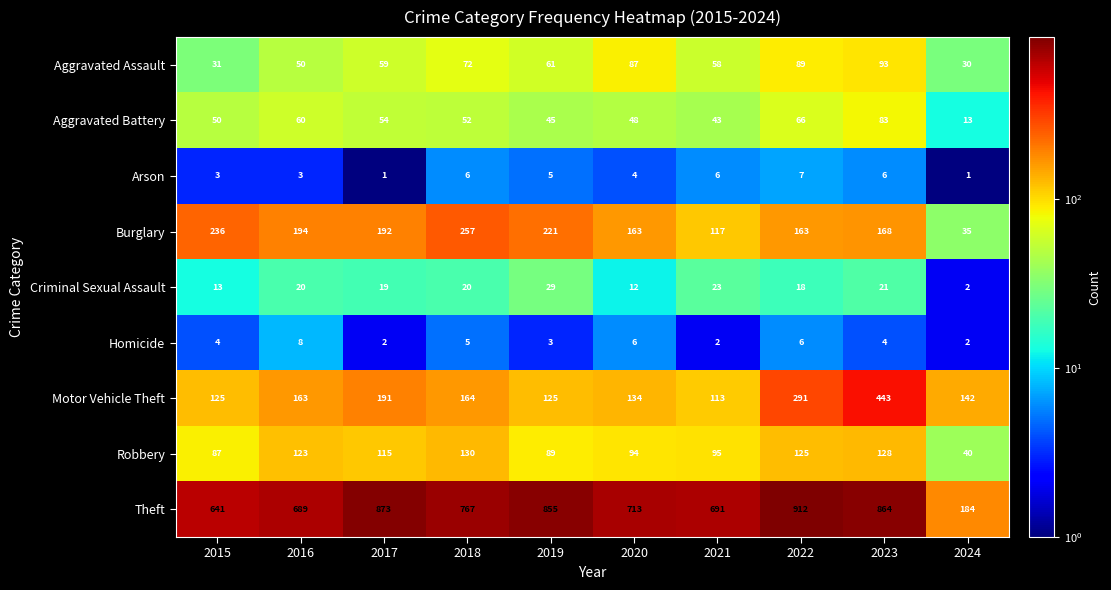

What is the average value of the Aggravated Assault series?

63